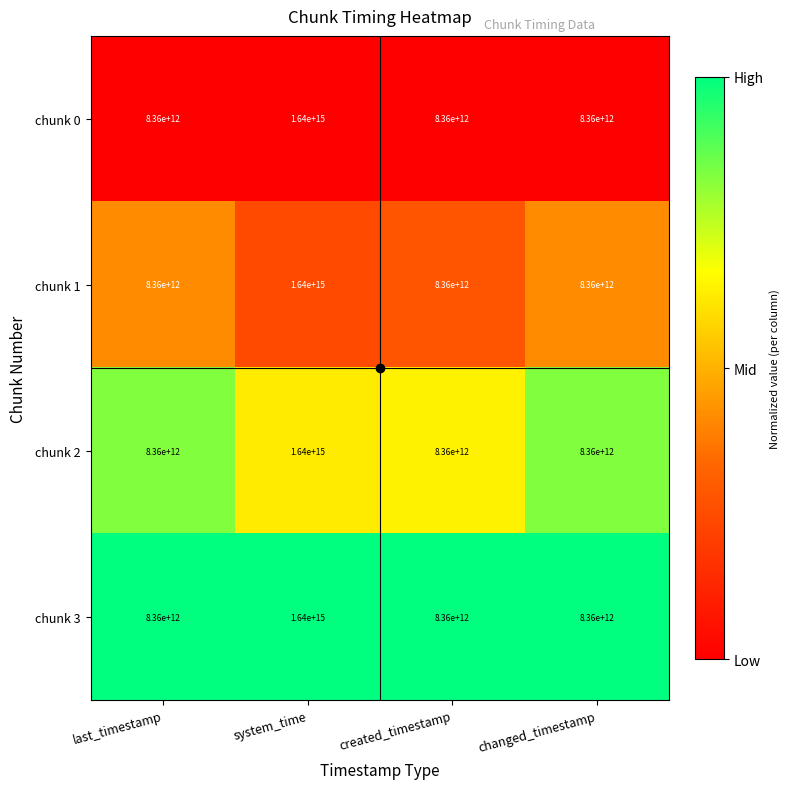

Which category has the highest value in the chunk 0 series?

system_time